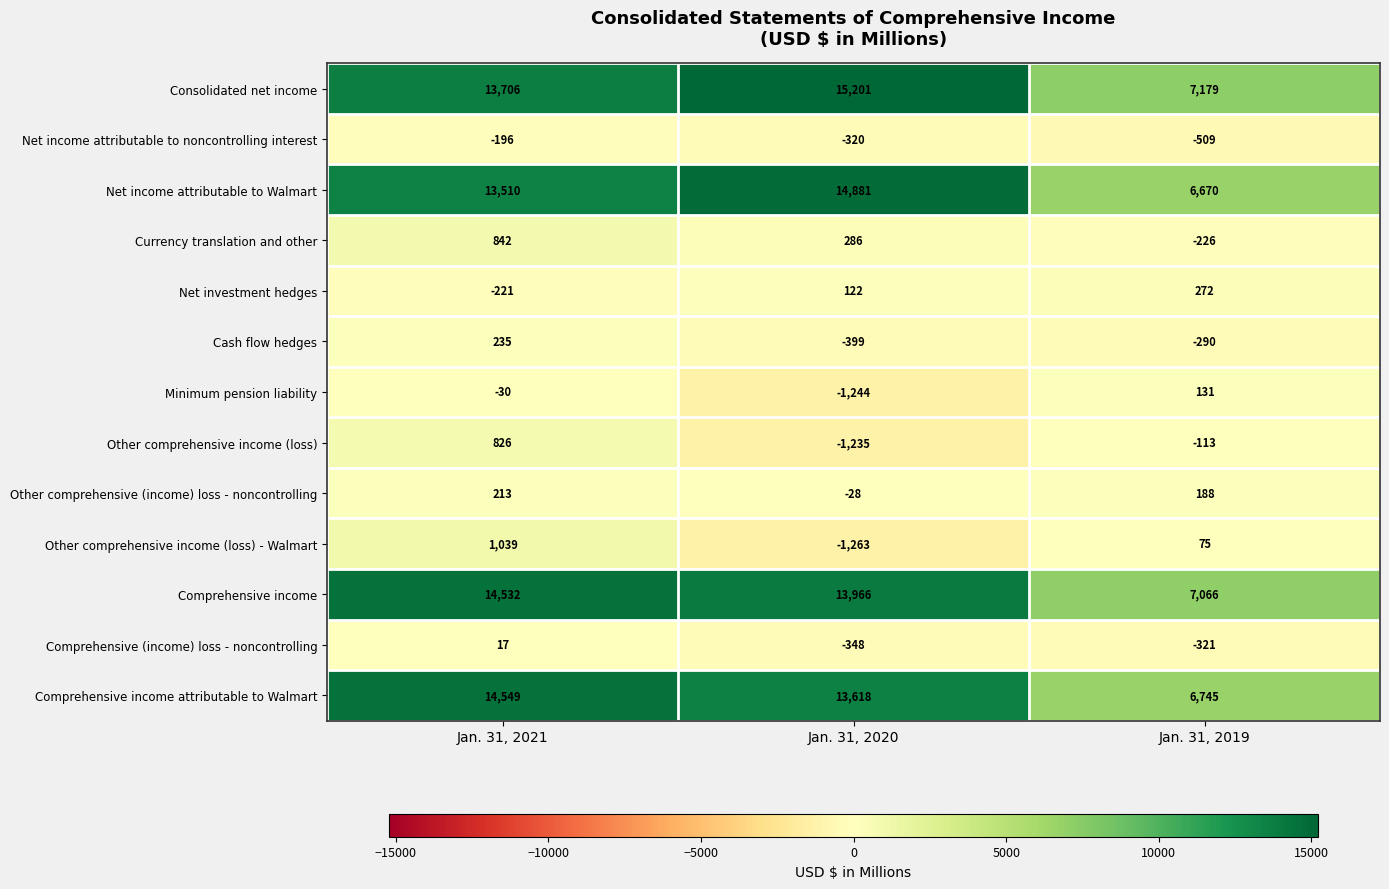

Rank the series at Jan. 31, 2021 from highest to lowest value.

Comprehensive income attributable to Walmart, Comprehensive income, Consolidated net income, Net income attributable to Walmart, Other comprehensive income (loss) - Walmart, Currency translation and other, Other comprehensive income (loss), Cash flow hedges, Other comprehensive (income) loss - noncontrolling, Comprehensive (income) loss - noncontrolling, Minimum pension liability, Net income attributable to noncontrolling interest, Net investment hedges